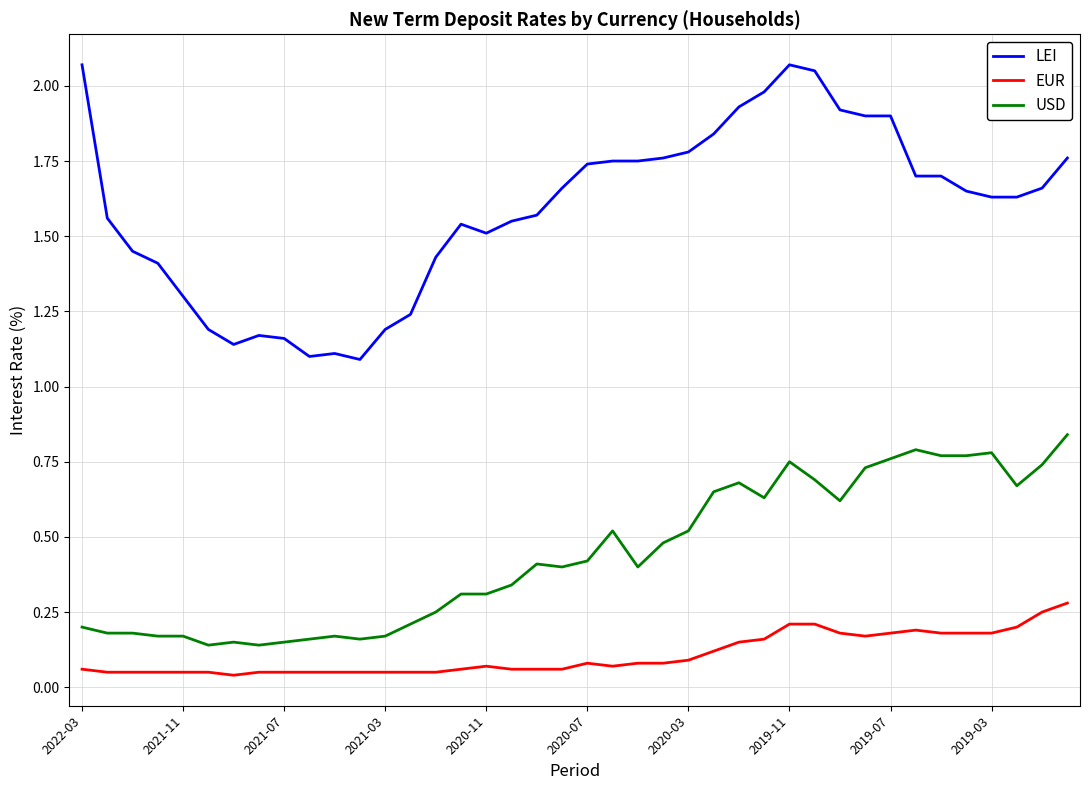

Rank the series by their average value, from highest to lowest.

LEI, USD, EUR